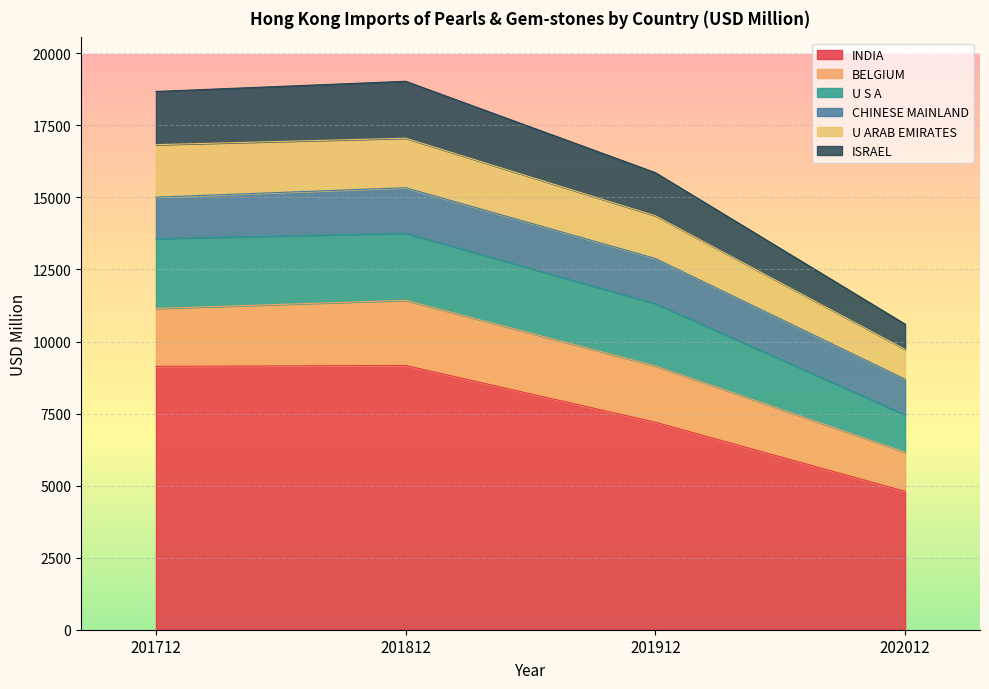

What is the highest value of the INDIA series?

9168.8